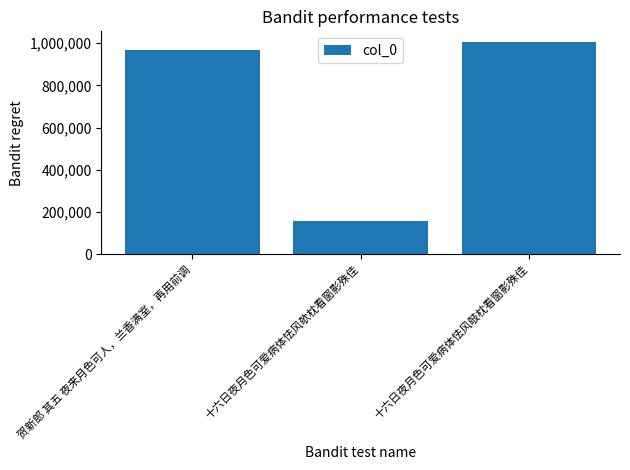

Reading left to right, list all the values displayed in this chart.

贺新郎 其五 夜来月色可人，兰香满室，再用前调=967578	十六日夜月色可爱病体怯风欹枕看窗影殊佳=157897	十六日夜月色可爱病体怯风攲枕看窗影殊佳=1005128